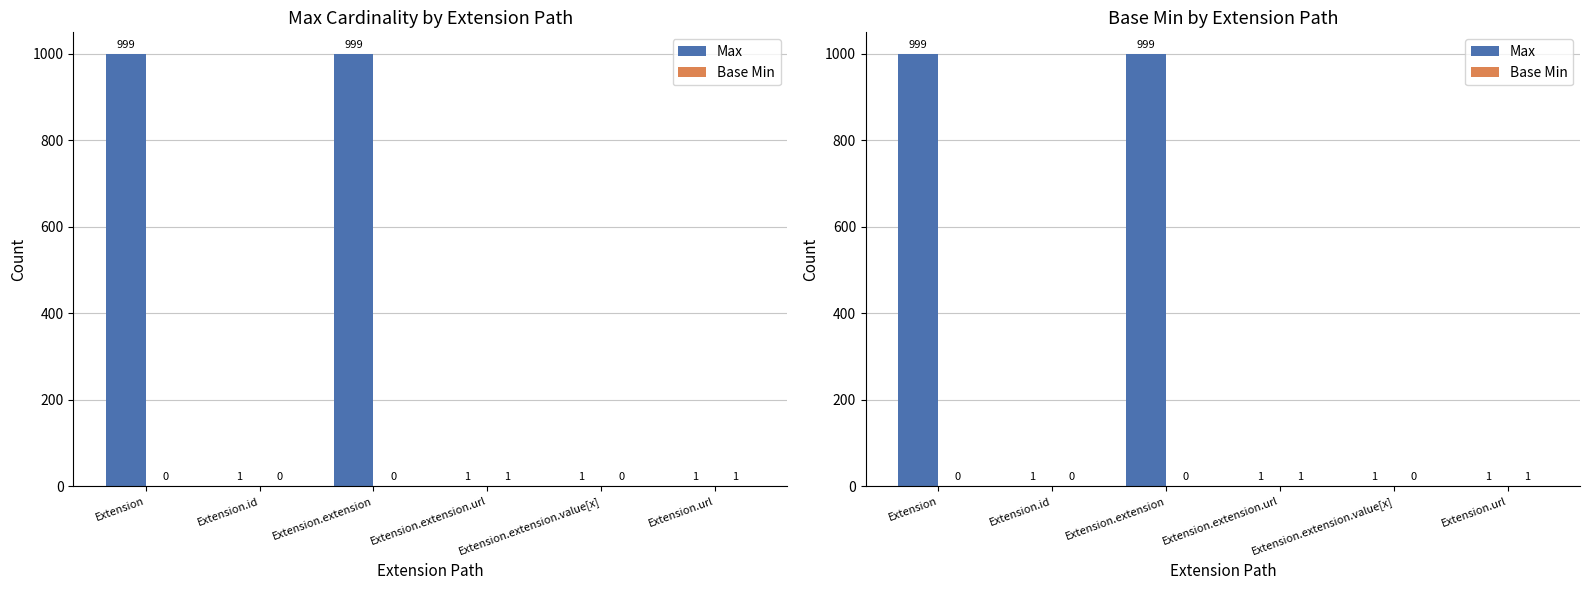

Rank the categories by Max value from lowest to highest.

Extension.id, Extension.extension.url, Extension.extension.value[x], Extension.url, Extension, Extension.extension